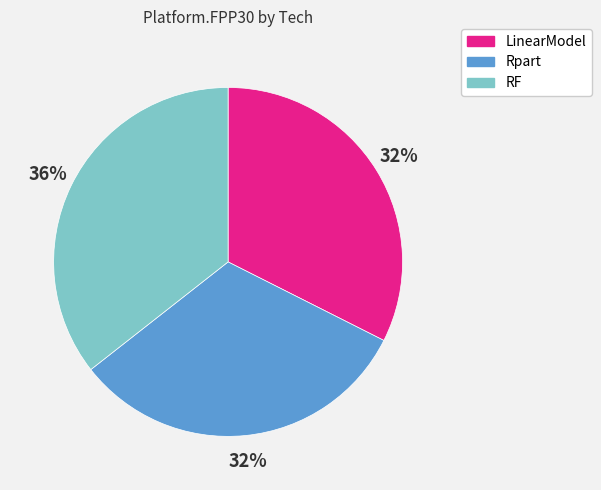

To the nearest percent, what portion does Rpart represent?

32%